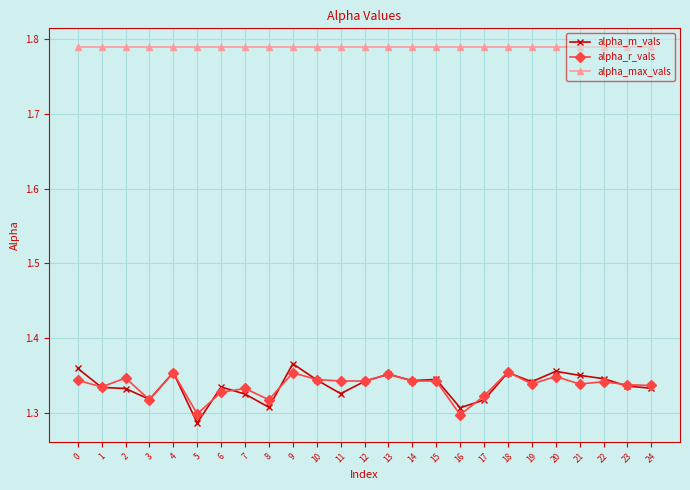

True or false: alpha_max_vals and alpha_m_vals cross at least once.

False